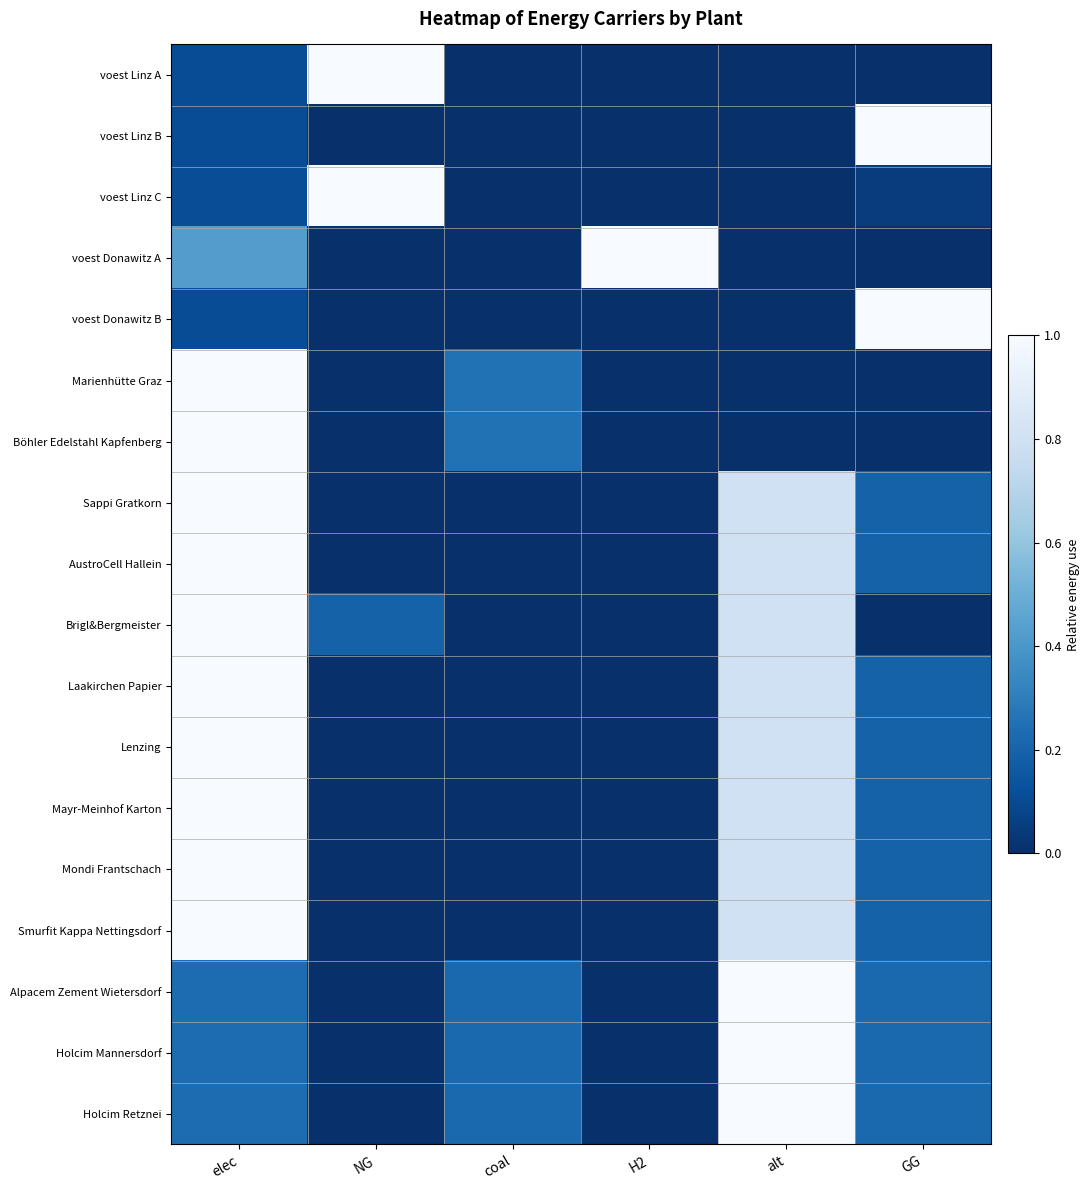

At which category is the sum across all series the highest?

elec